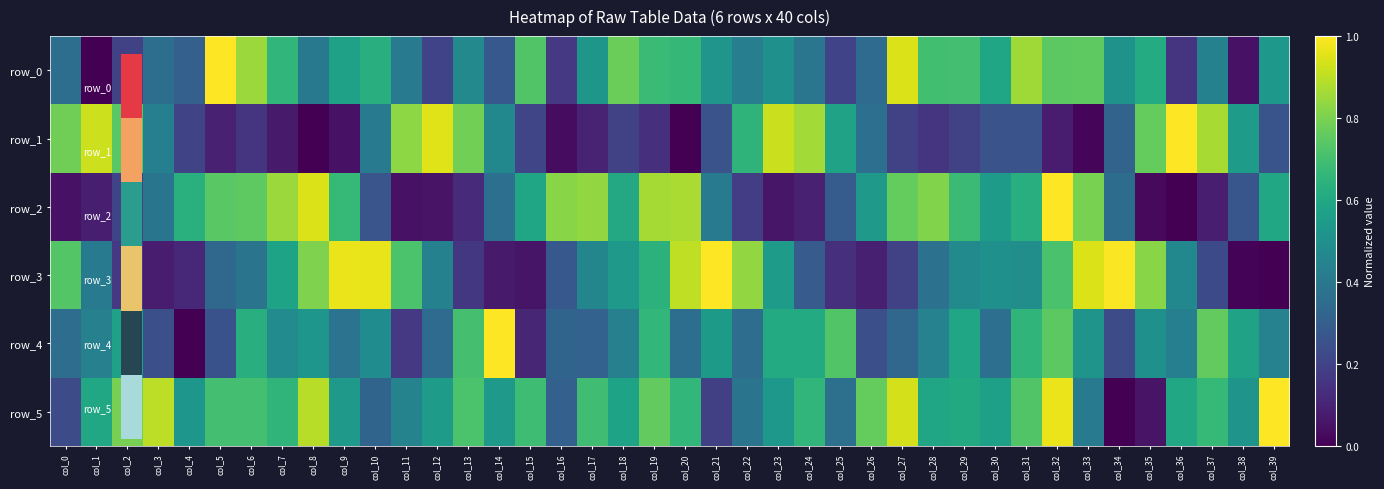

Which series has the largest total across all categories?

row_5